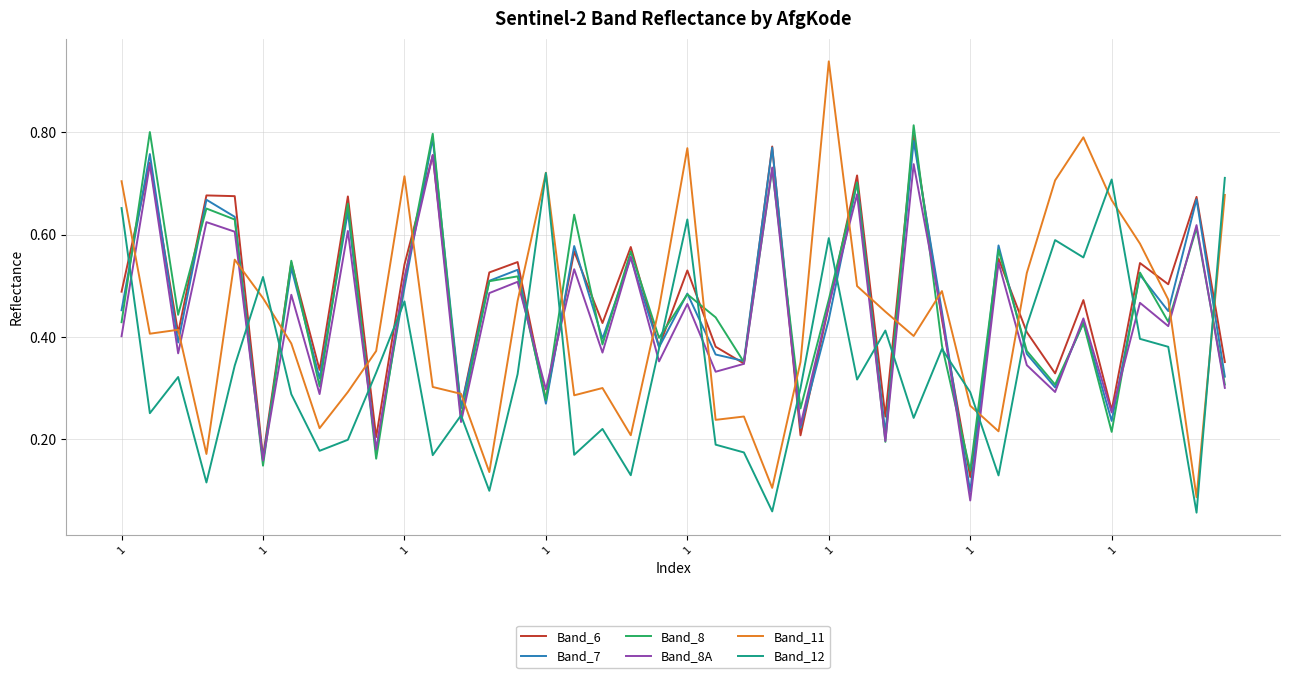

Is this an area chart (filled region under the line)?

No